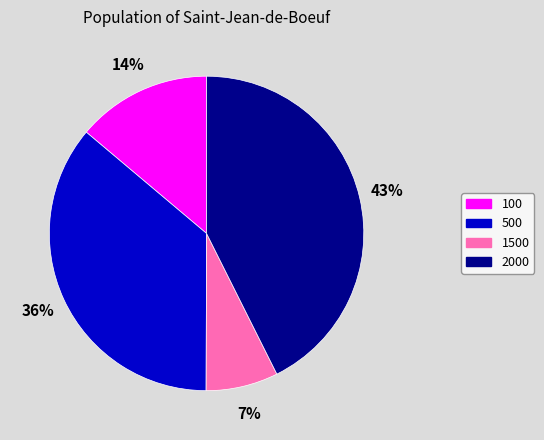

Which category has the smallest portion of the pie?

1500